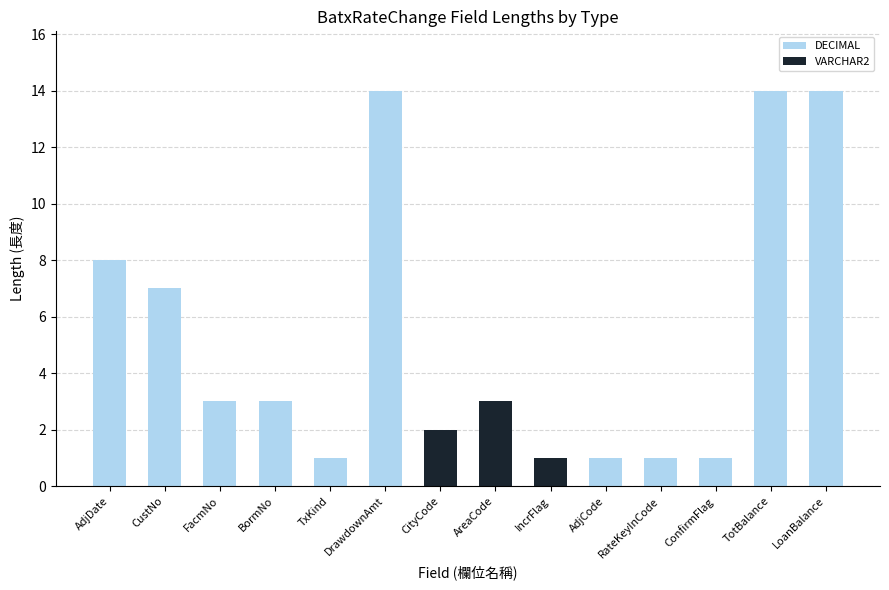

What is the sum of all DECIMAL values?

67